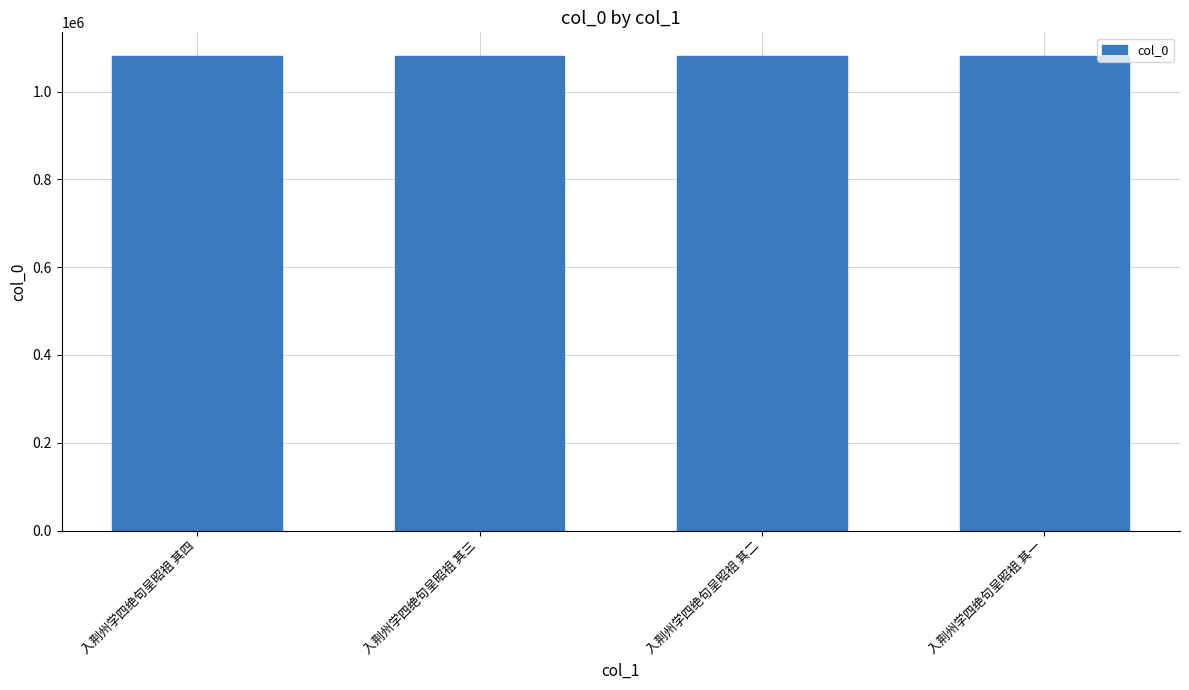

What is the label of the 3rd bar from the right?

入荆州学四绝句呈昭祖 其三